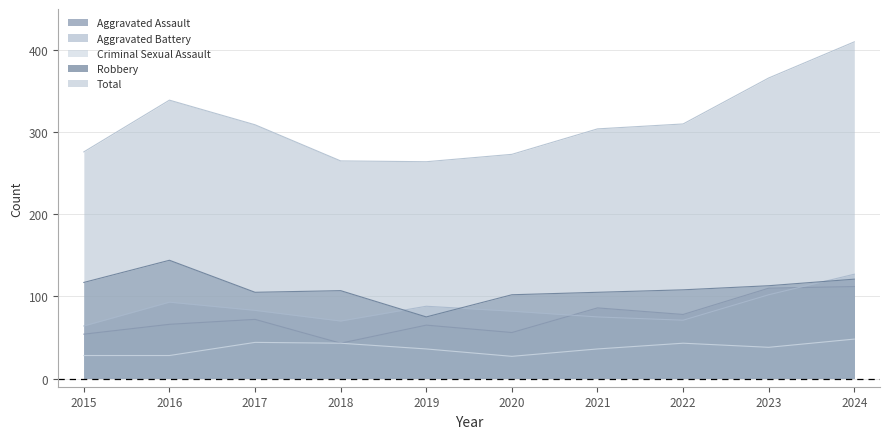

At how many categories does at least one series exceed 57?

10